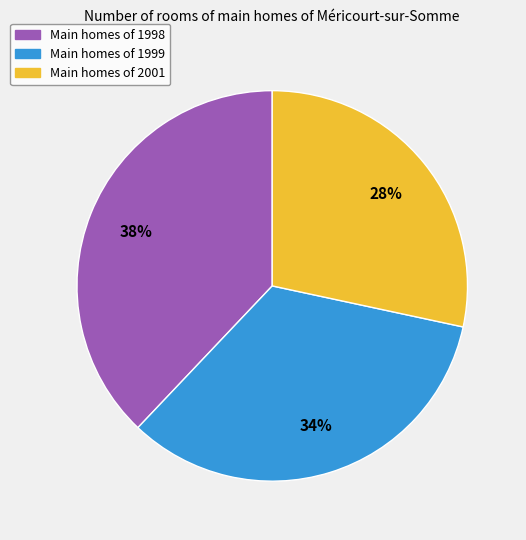

How many slices are in this pie chart?

3